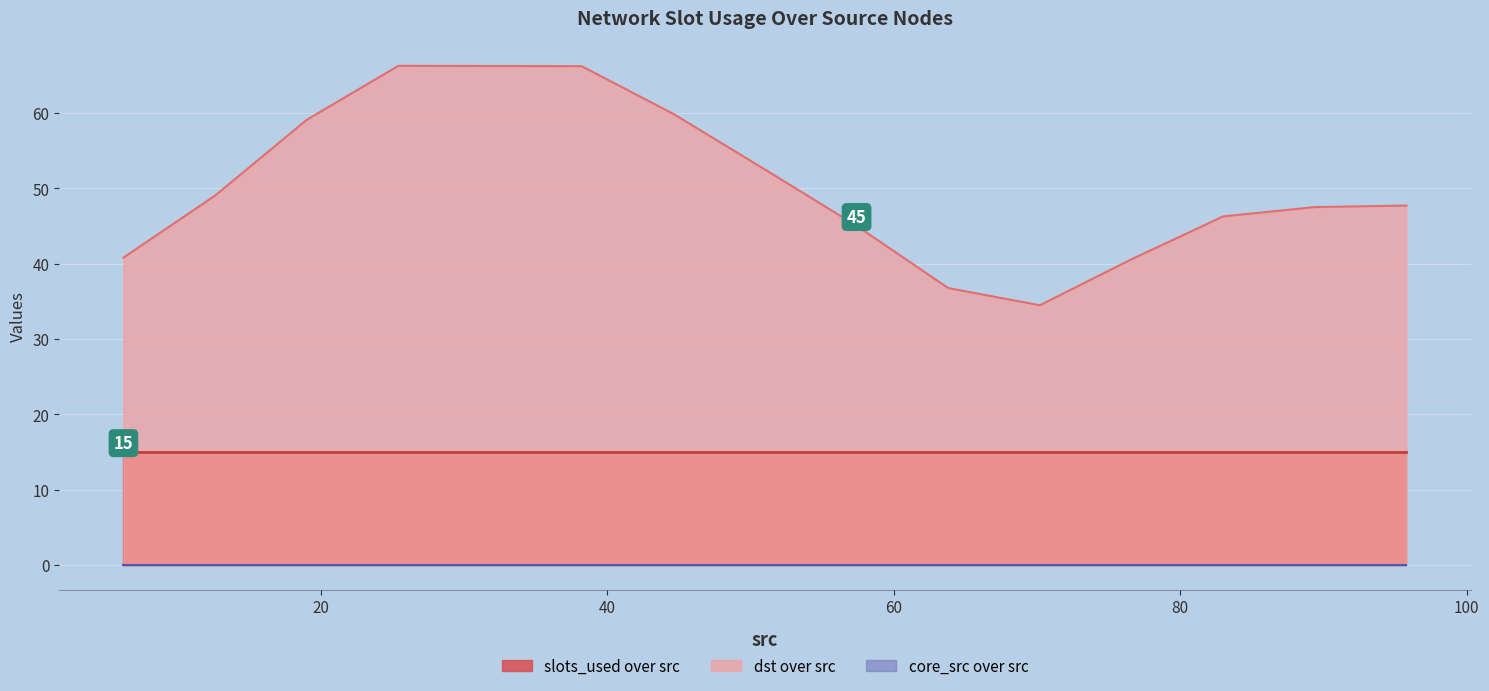

Is it true that core_src equals 0 at 0?

True